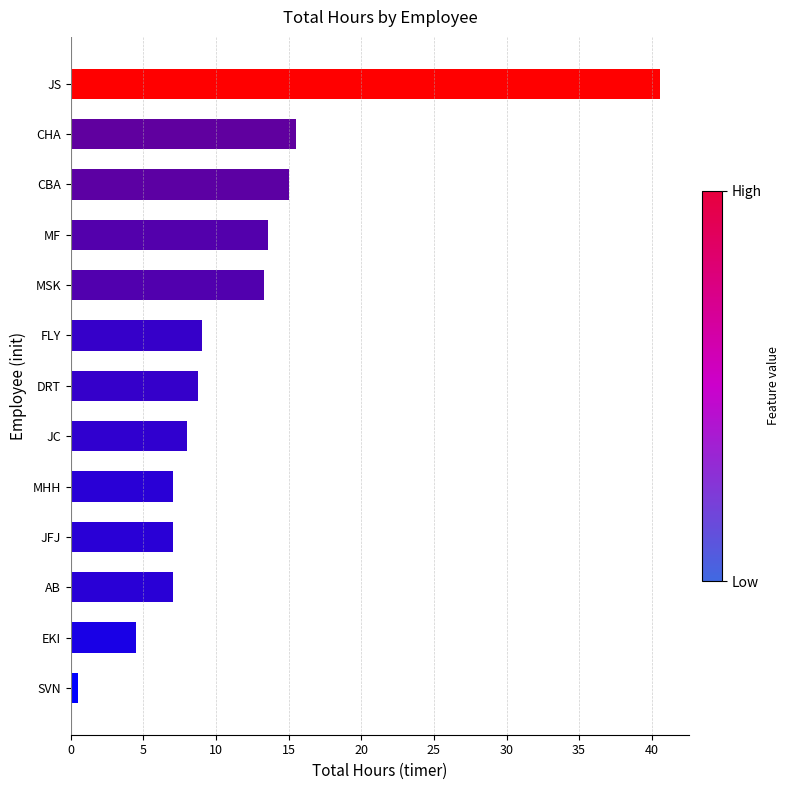

Approximately how many times larger is the value at EKI compared to AB?

0.6